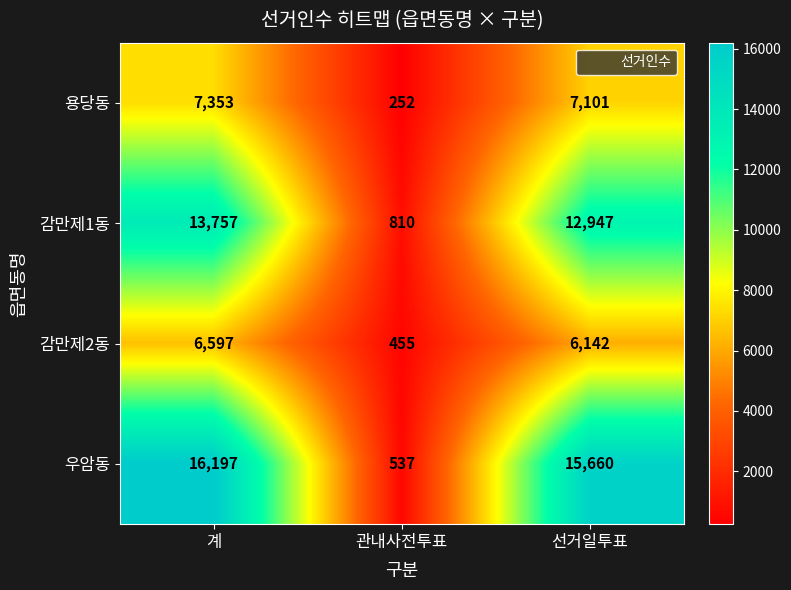

Which series has the largest range (max minus min)?

우암동